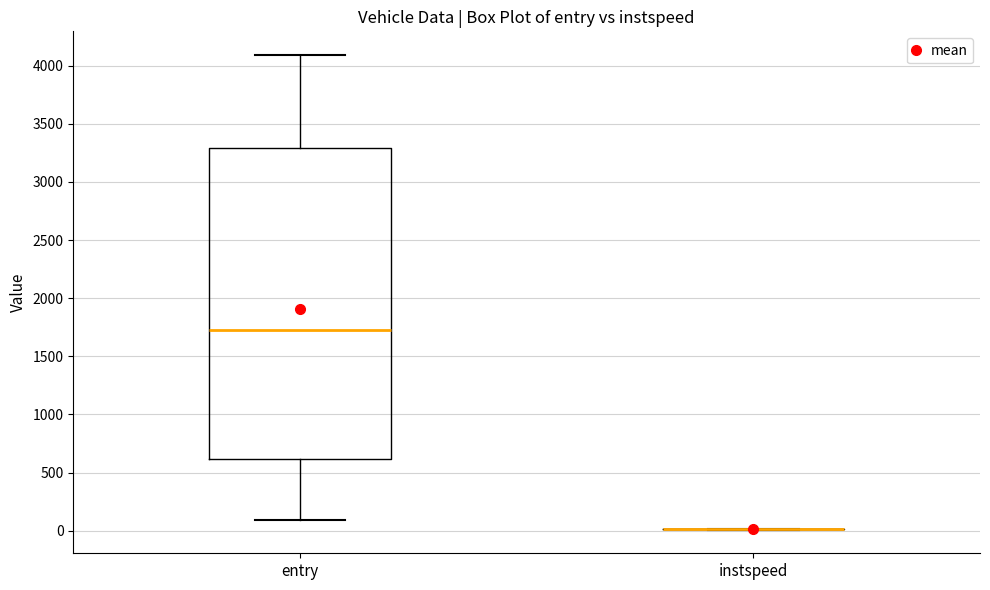

Where is the lower edge of the box for entry on the y-axis? The values are not printed on the chart, so give them approximately, as read against the axis.

600